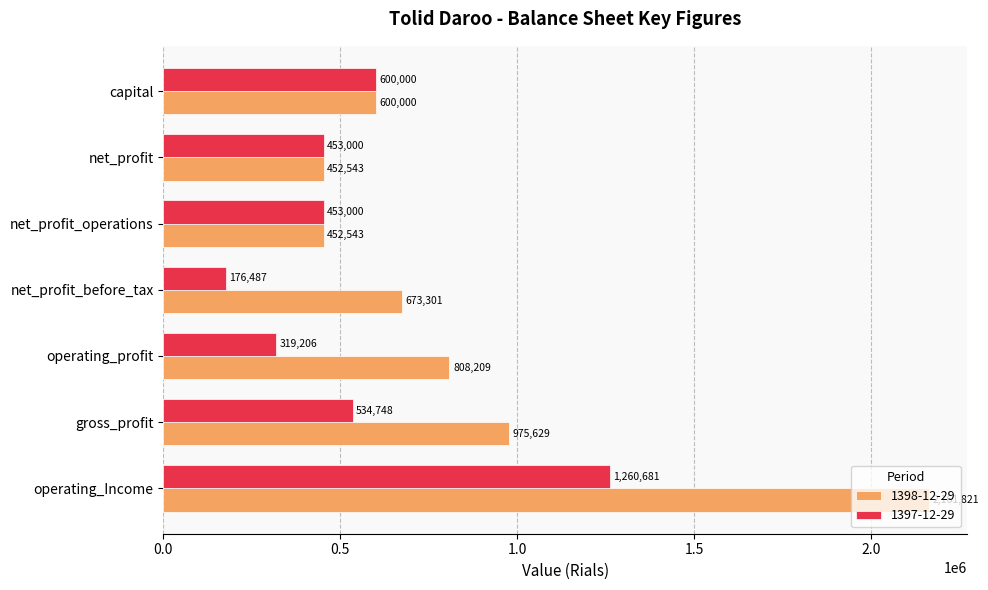

What is the sum of all 1398-12-29 values?

6124046